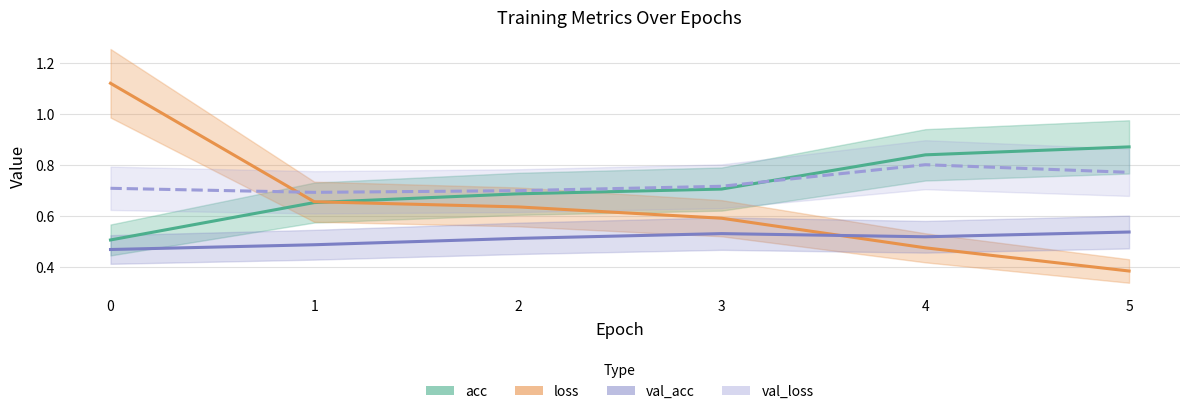

Count the acc values in the range 0 to 1.

6